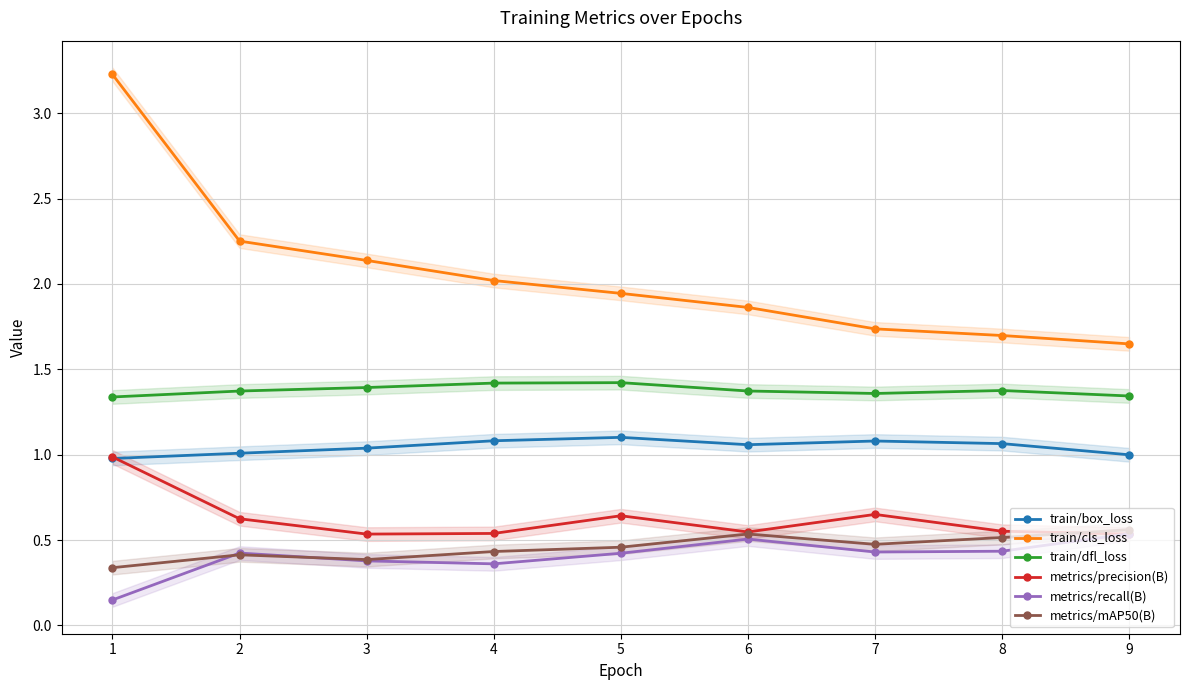

At which category does metrics/recall(B) reach its first local valley?

4